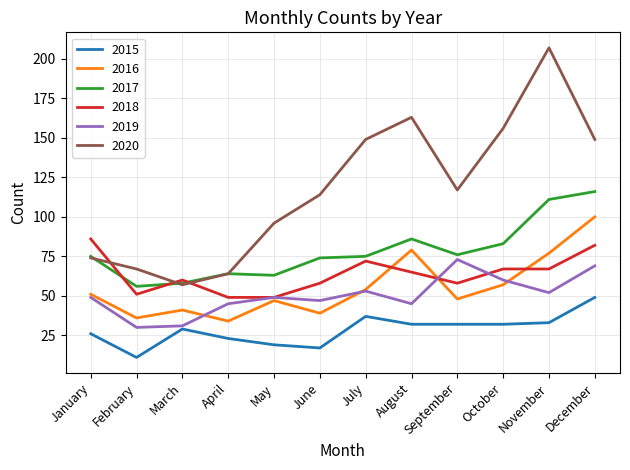

List the series in order of their peak value, lowest first.

2015, 2019, 2018, 2016, 2017, 2020